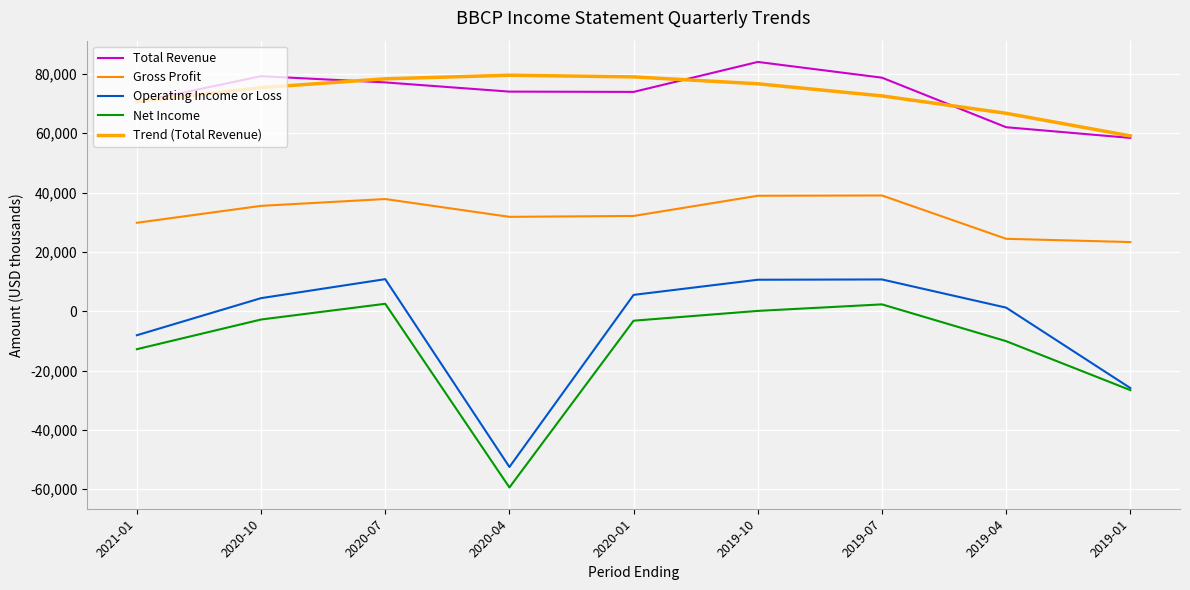

What is the minimum value shown in the chart?

-59400.0